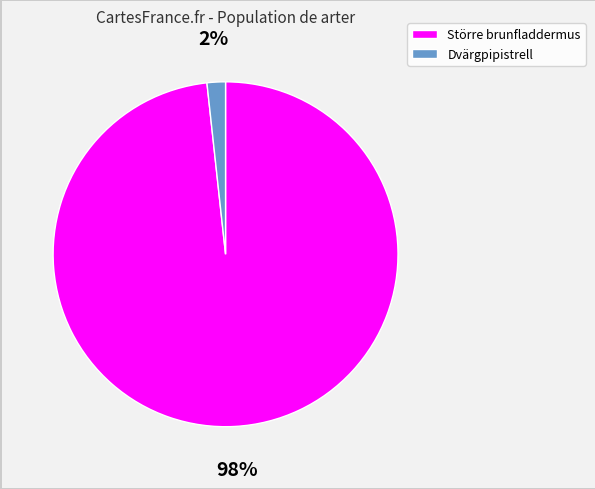

The Dvärgpipistrell slice represents 11% of the pie. True or false?

False